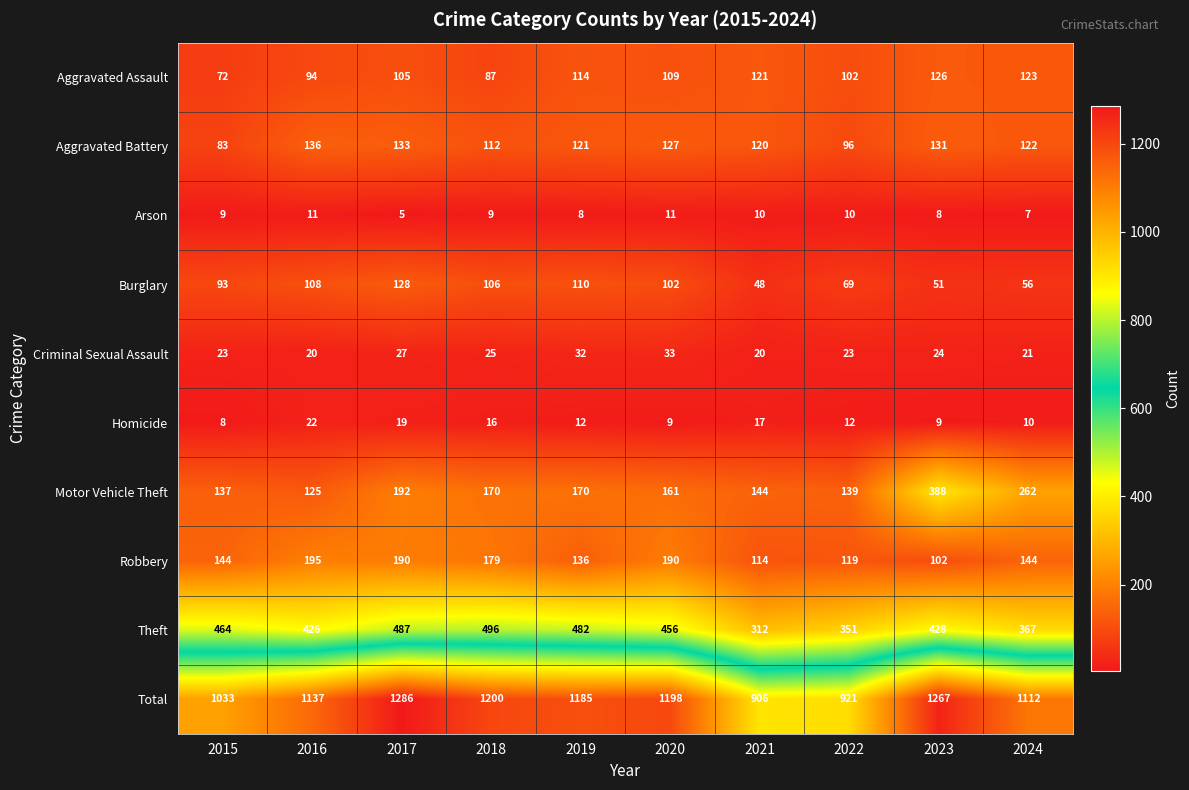

Between 2015 and 2021, which series saw the biggest shift?

Theft